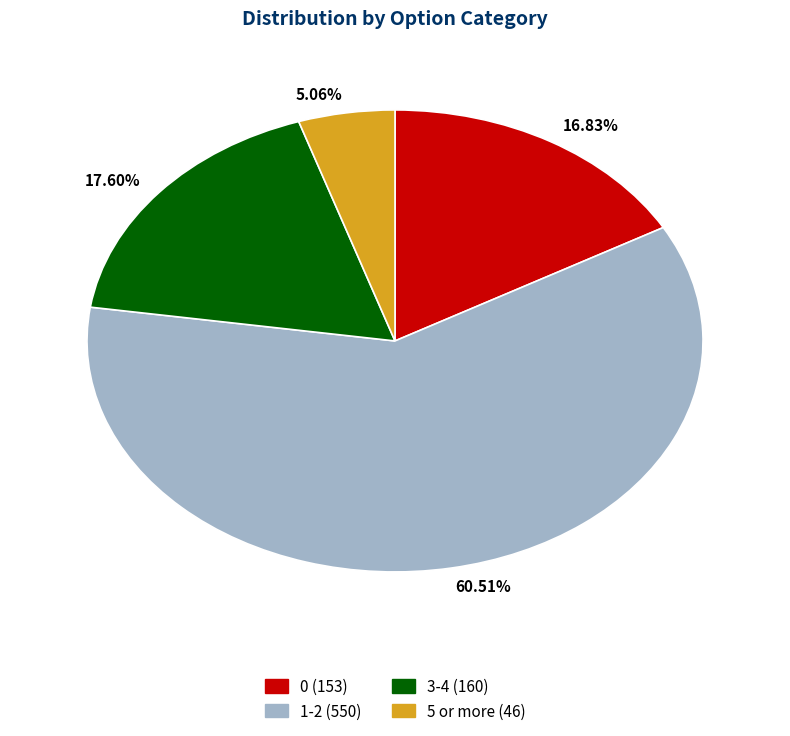

Which category accounts for the majority?

60.51%